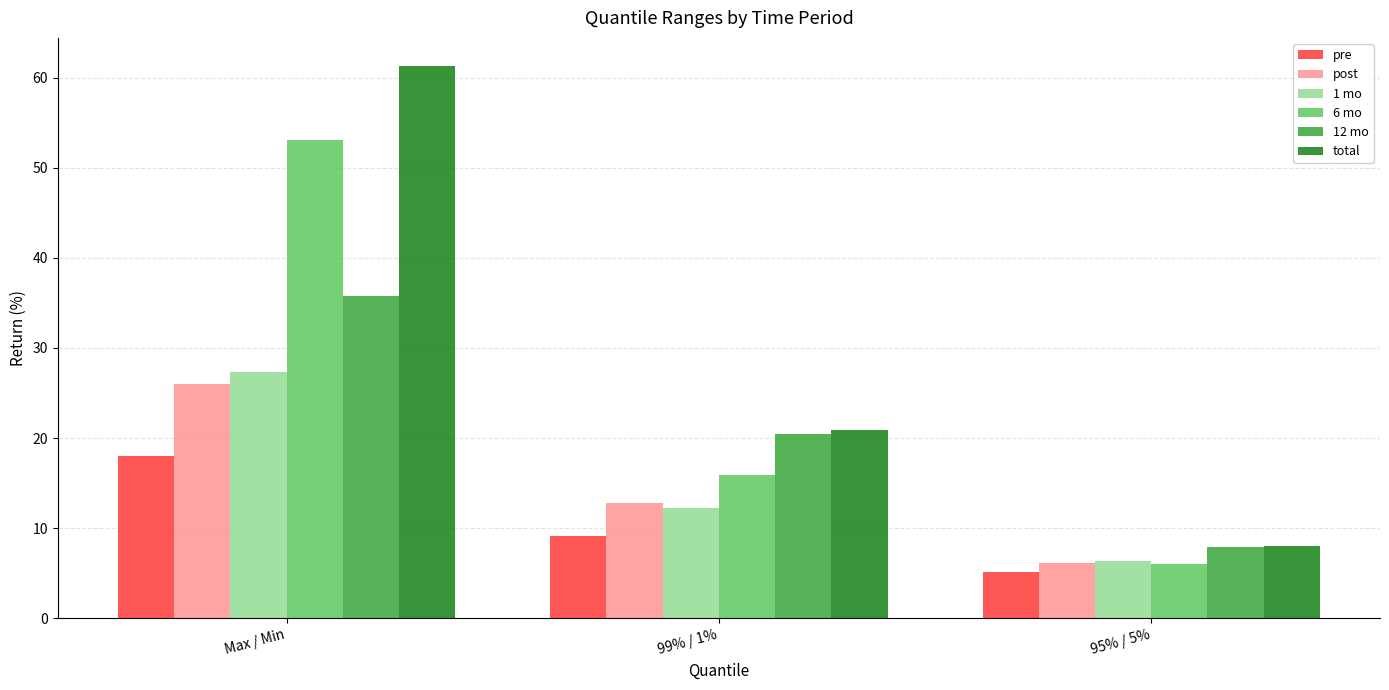

Rank the series by their maximum value, from lowest to highest.

pre, post, 1 mo, 12 mo, 6 mo, total